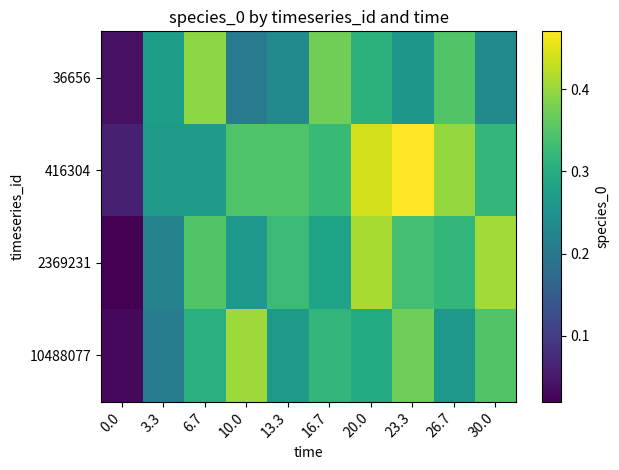

Reading left to right, what are all the values shown in this chart?

36656: 0.0=0.0	3.3=0.3	6.7=0.4	10.0=0.2	13.3=0.2	16.7=0.4	20.0=0.3	23.3=0.3	26.7=0.3	30.0=0.2
416304: 0.0=0.1	3.3=0.3	6.7=0.3	10.0=0.3	13.3=0.3	16.7=0.3	20.0=0.4	23.3=0.5	26.7=0.4	30.0=0.3
2369231: 0.0=0.0	3.3=0.2	6.7=0.3	10.0=0.3	13.3=0.3	16.7=0.3	20.0=0.4	23.3=0.3	26.7=0.3	30.0=0.4
10488077: 0.0=0.0	3.3=0.2	6.7=0.3	10.0=0.4	13.3=0.3	16.7=0.3	20.0=0.3	23.3=0.4	26.7=0.3	30.0=0.3